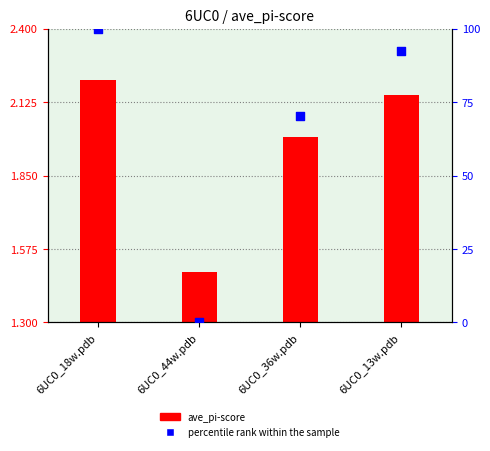

Which series has the widest spread of Y values?

percentile rank within the sample